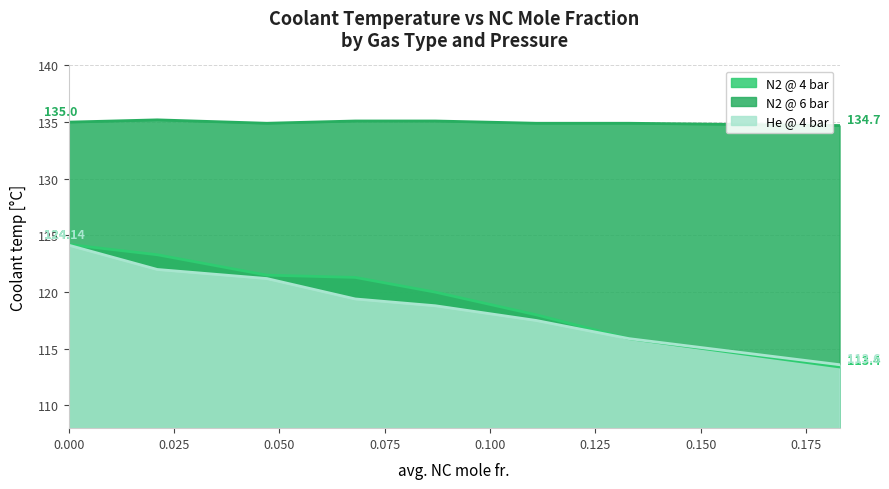

True or false: N2 @ 6 bar and He @ 4 bar cross at least once.

False